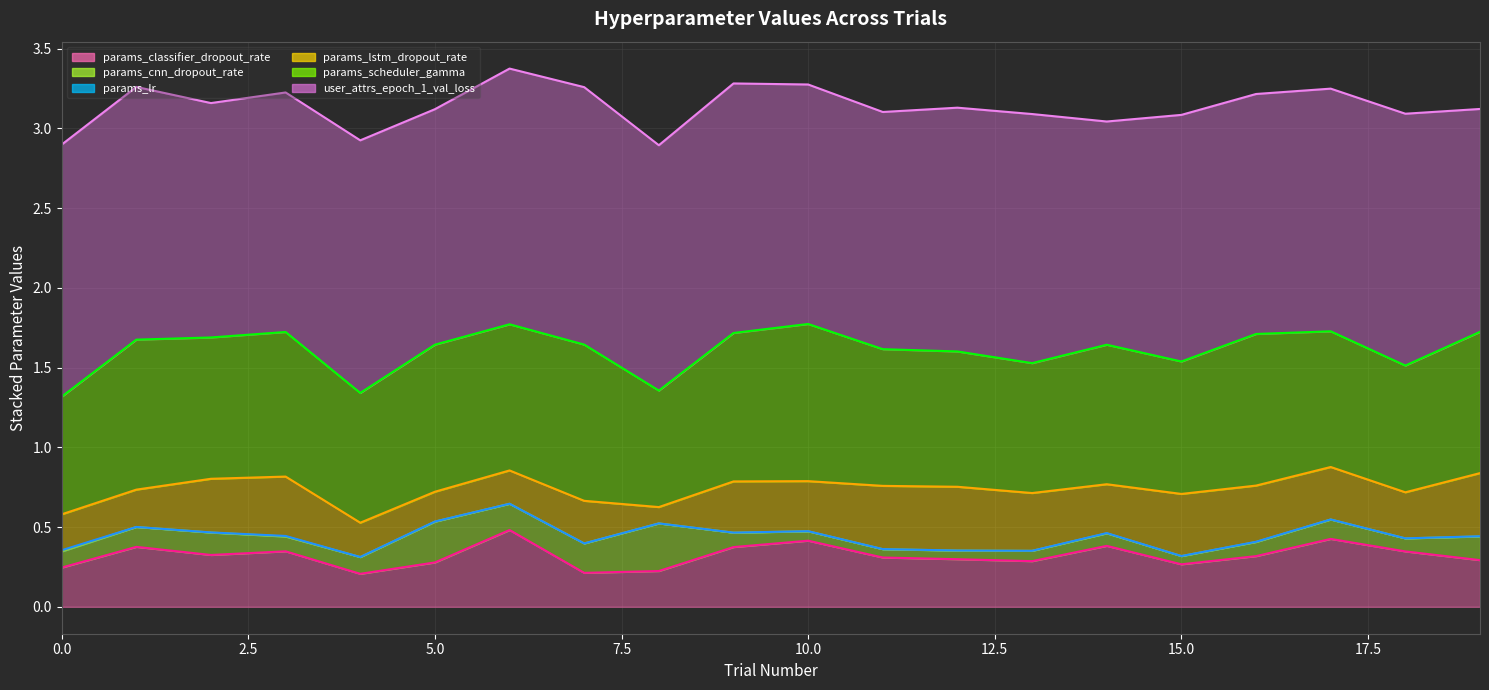

The value of user_attrs_epoch_1_val_loss at 11 is 1.5. True or false?

True